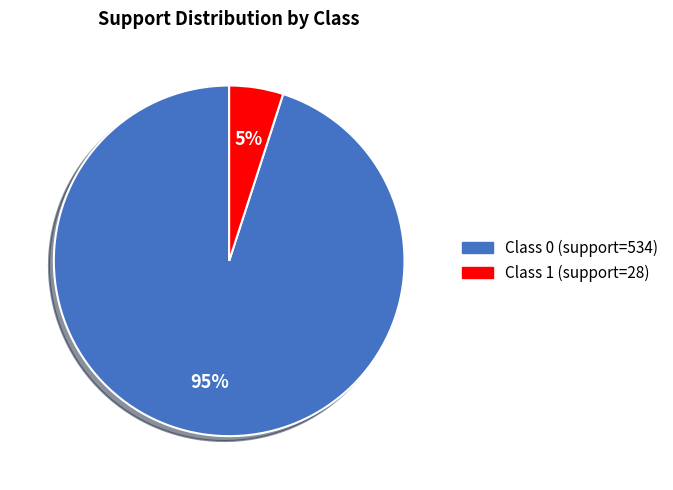

To the nearest percent, what is the average slice percentage?

50%